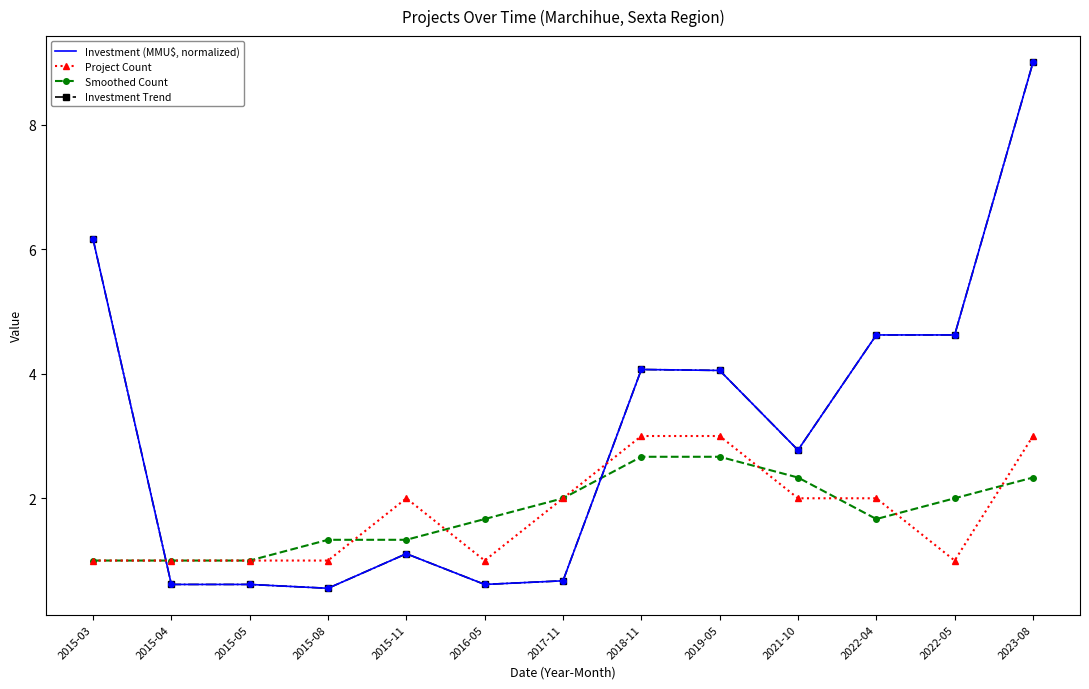

What are all the series names shown in the legend?

Investment (MMU$, normalized), Project Count, Smoothed Count, Investment Trend